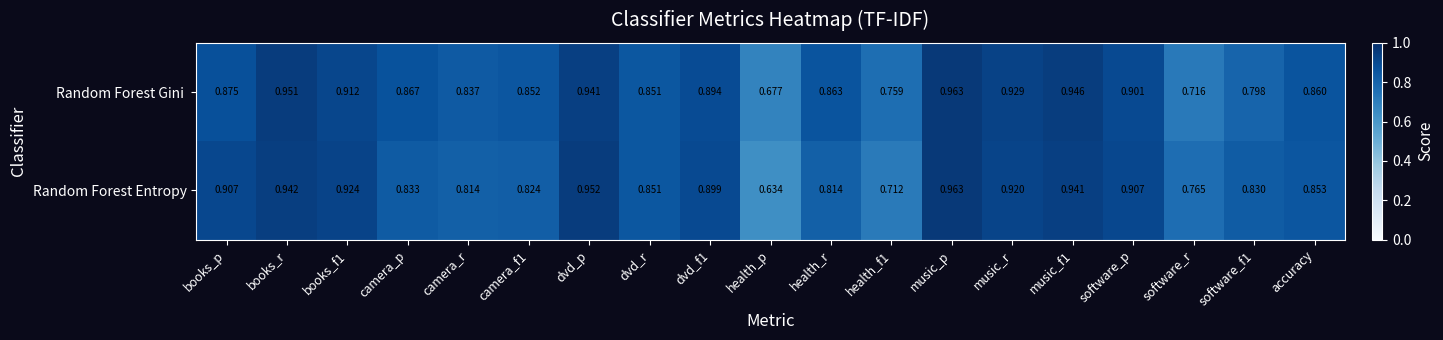

What is the total value across all series at health_r?

1.7